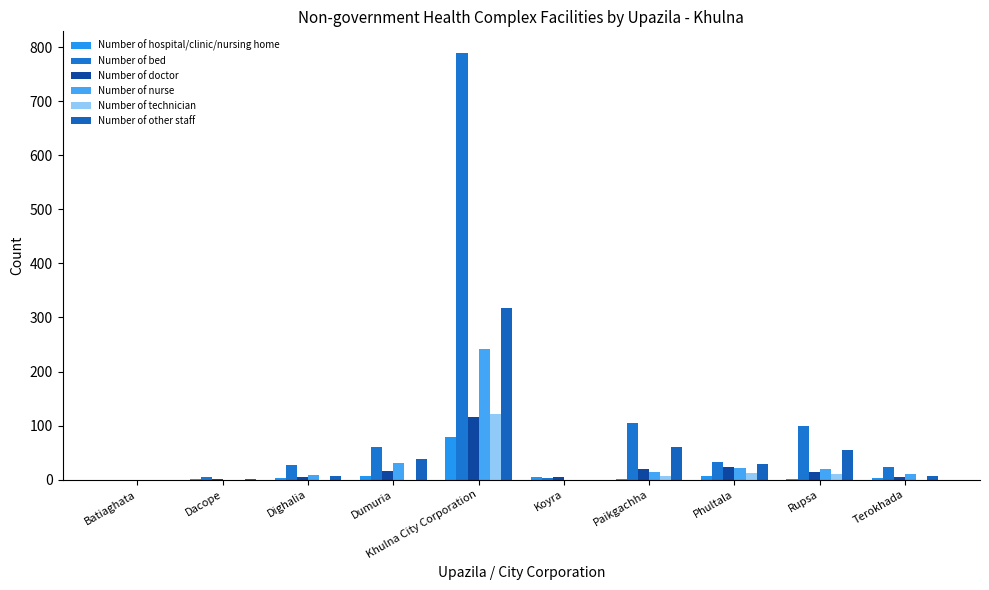

What is the difference between the maximum and minimum values in the Number of nurse series?

241